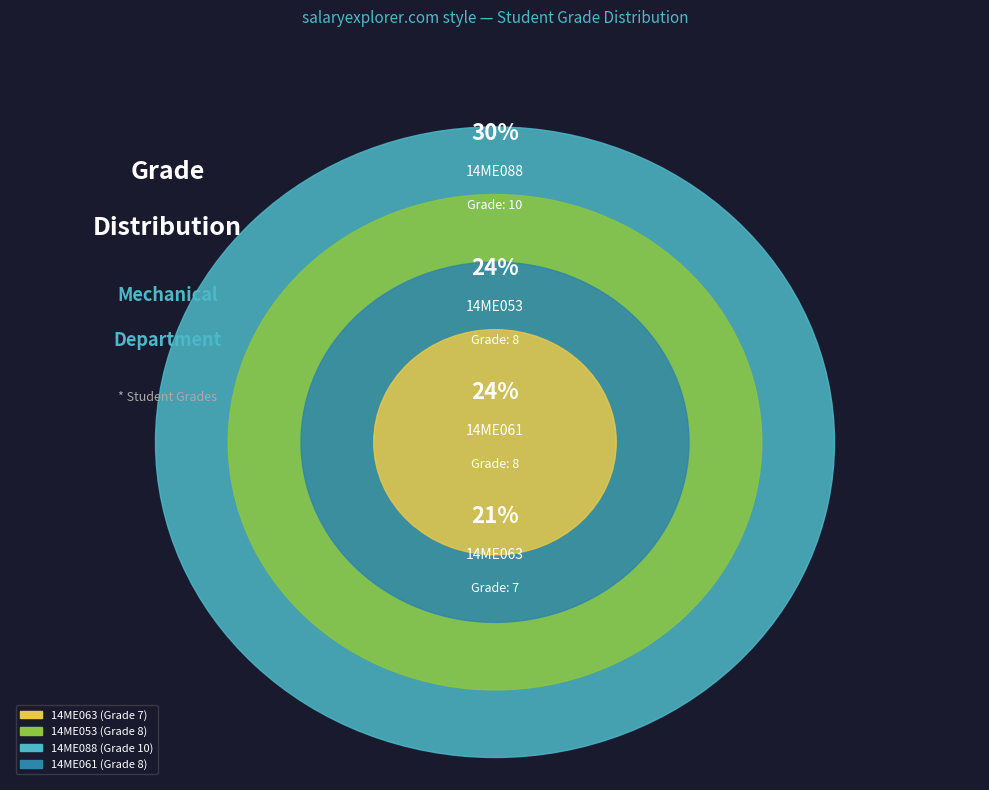

To the nearest percent, what is the average slice percentage?

25%